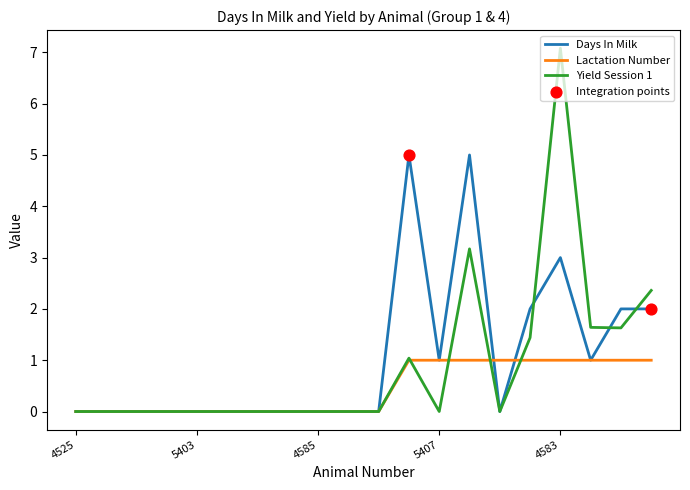

Which series has the largest range (max minus min)?

Yield Session 1